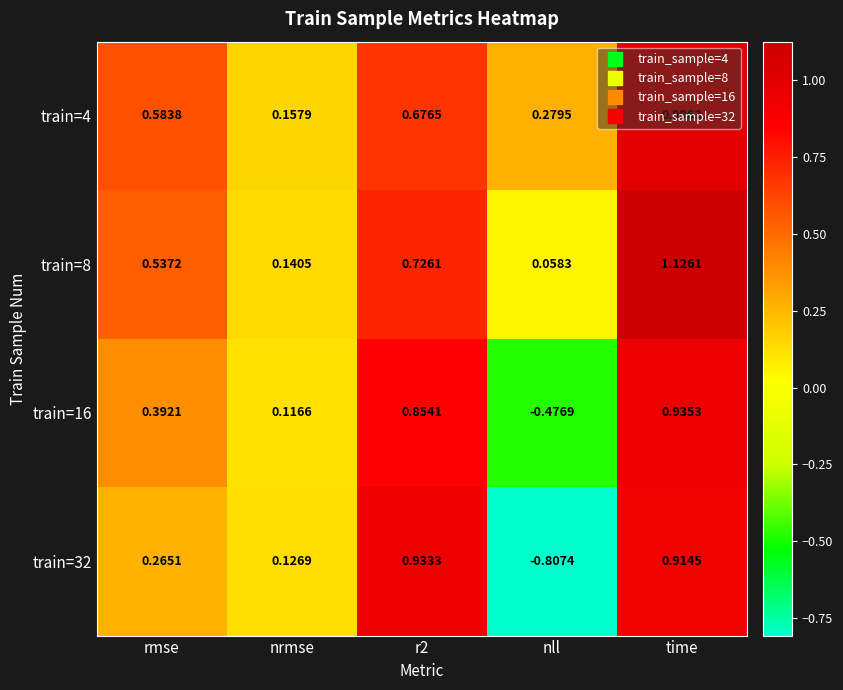

Between r2 and time, which series saw the biggest shift?

train=8